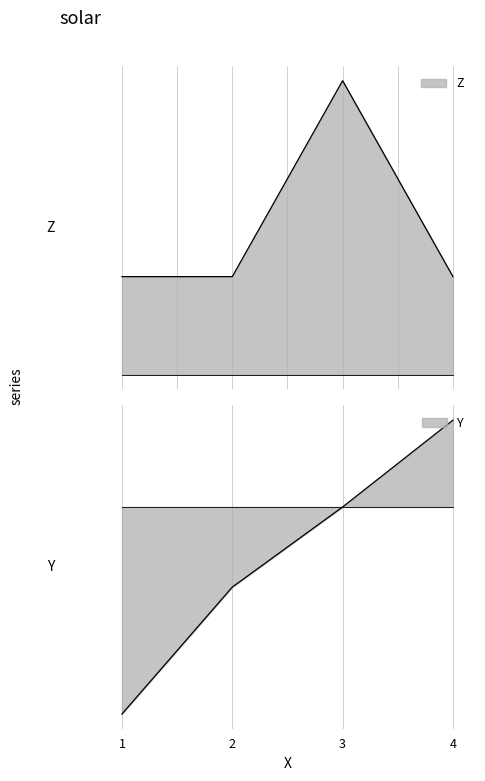

Which series ends up on top after the final intersection of Z and Y?

Y